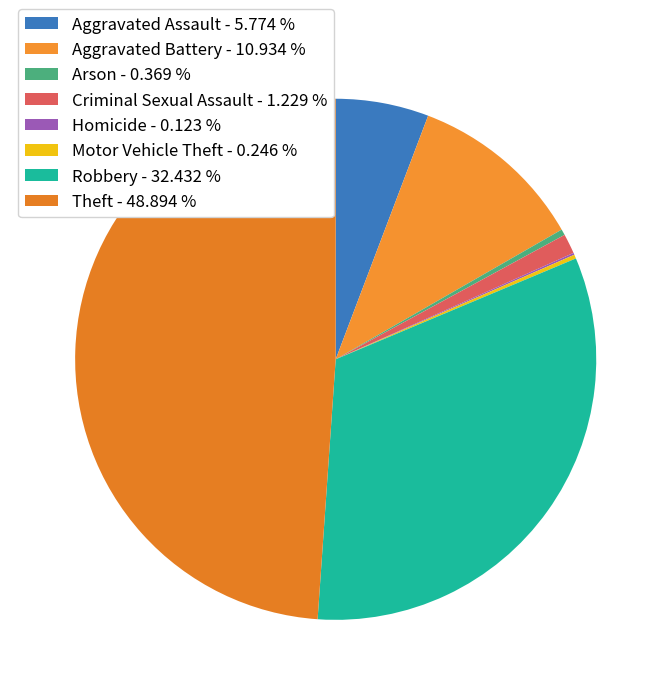

To the nearest percent, what is the combined percentage of Criminal Sexual Assault and Robbery?

34%